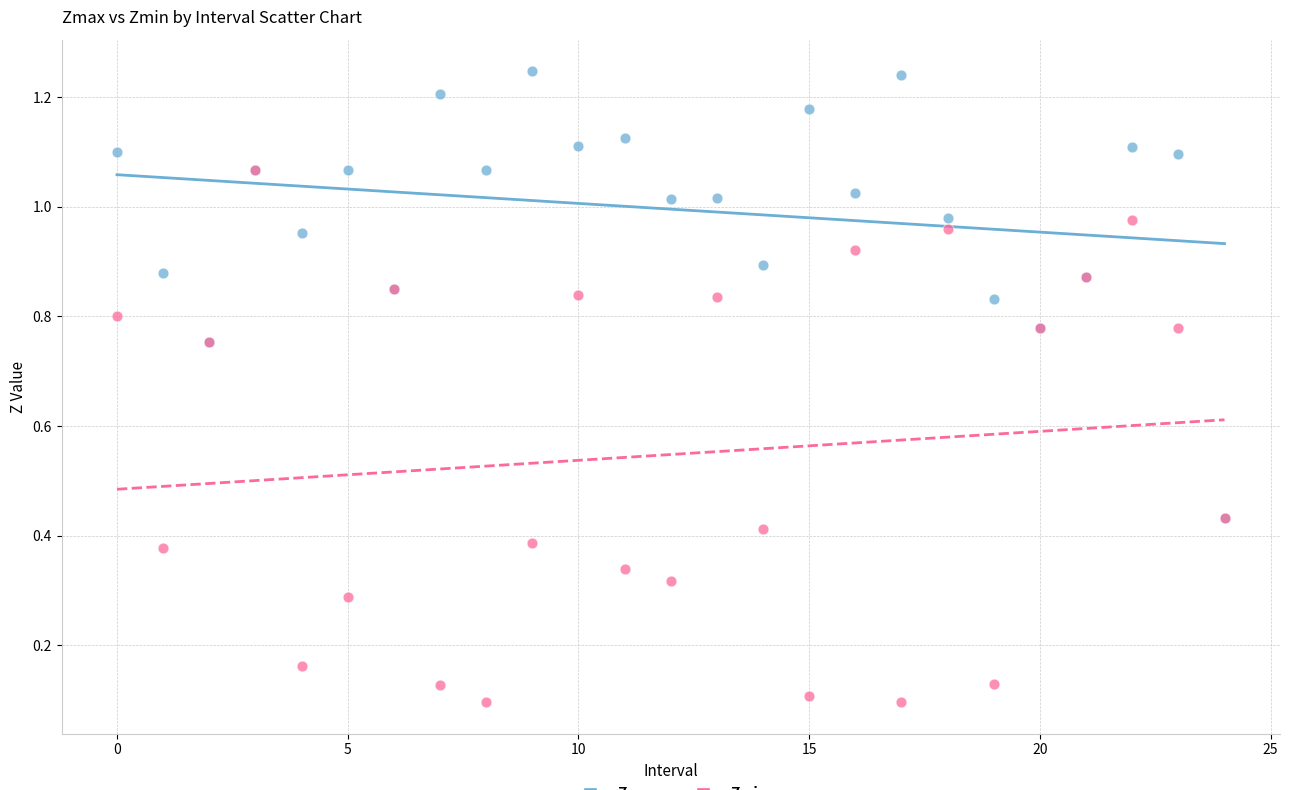

Which series reaches the minimum Y coordinate?

Zmin